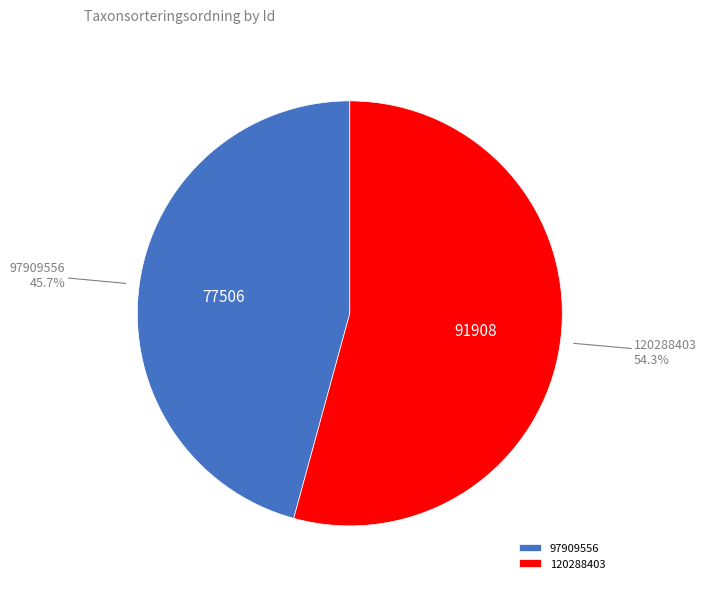

What percentage do 120288403 and 97909556 together represent?

100.0%